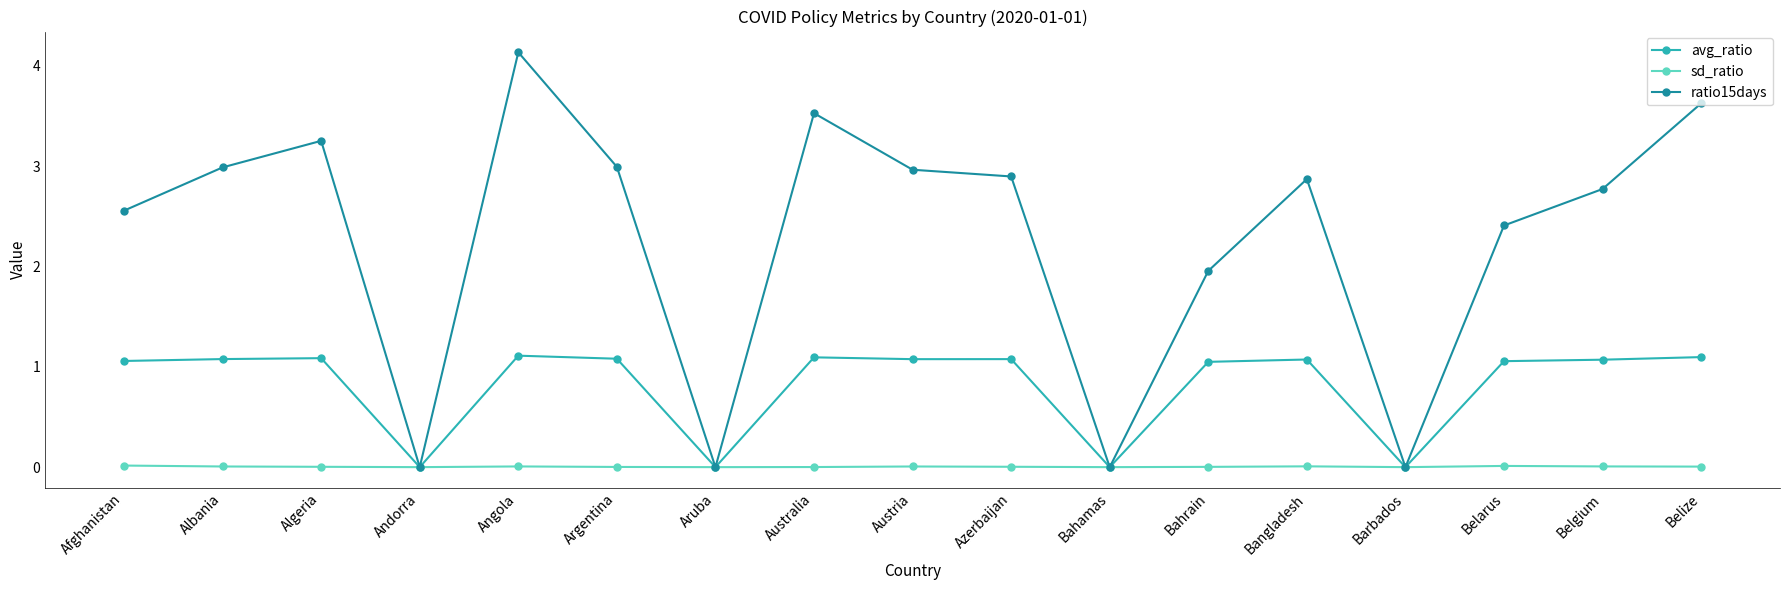

Rank the series by their maximum value, from highest to lowest.

ratio15days, avg_ratio, sd_ratio